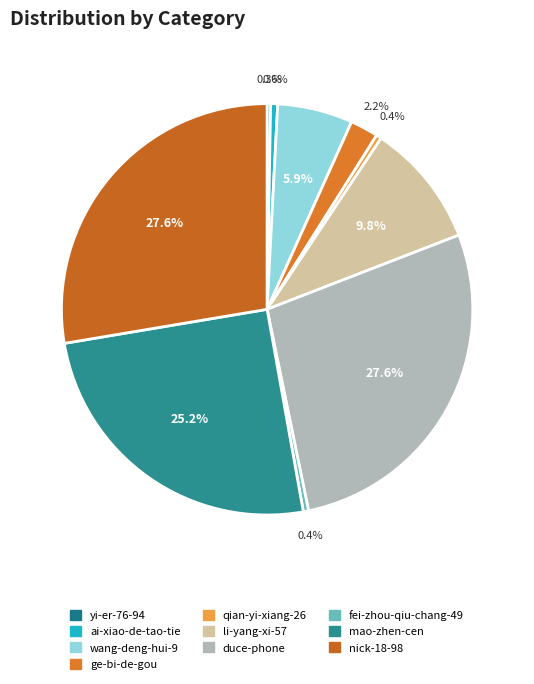

Is there a majority slice in this chart?

No